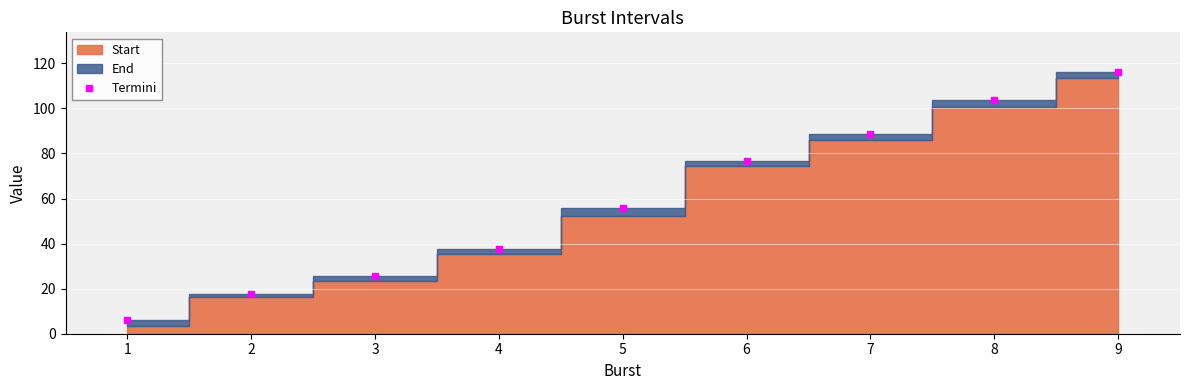

At which label is Termini closest to 61?

5